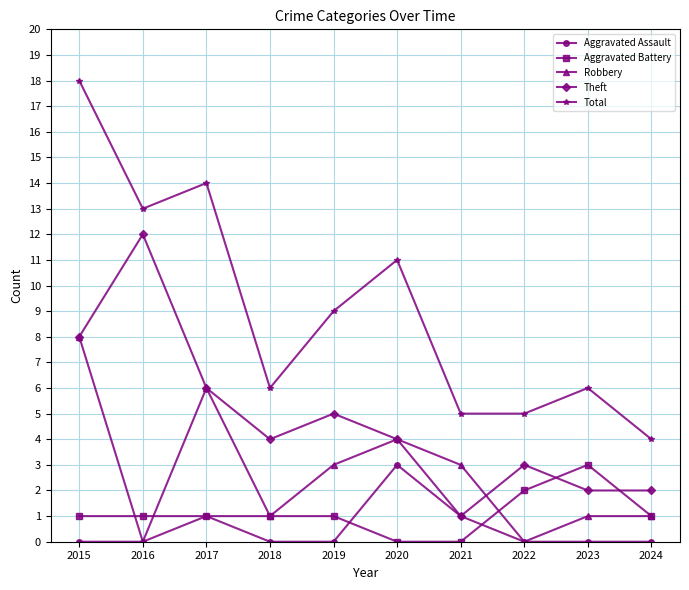

Which series has the largest range (max minus min)?

Total